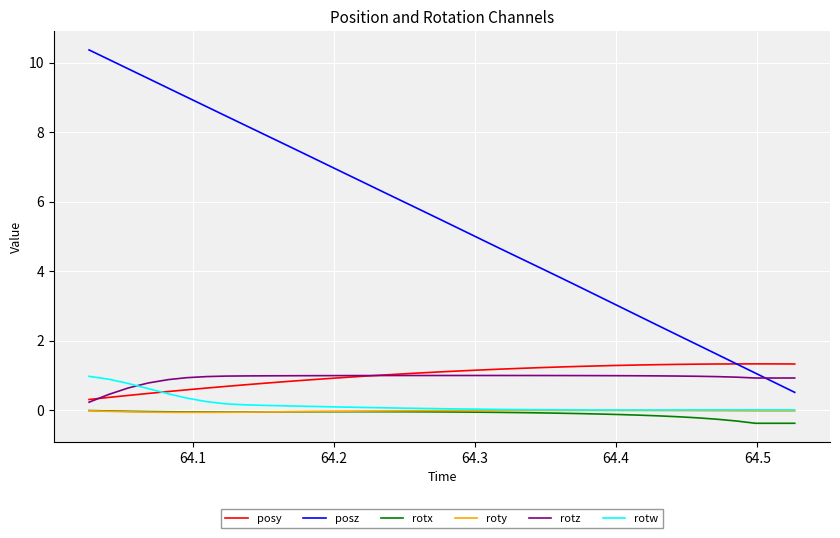

Which series has the largest total across all categories?

posz